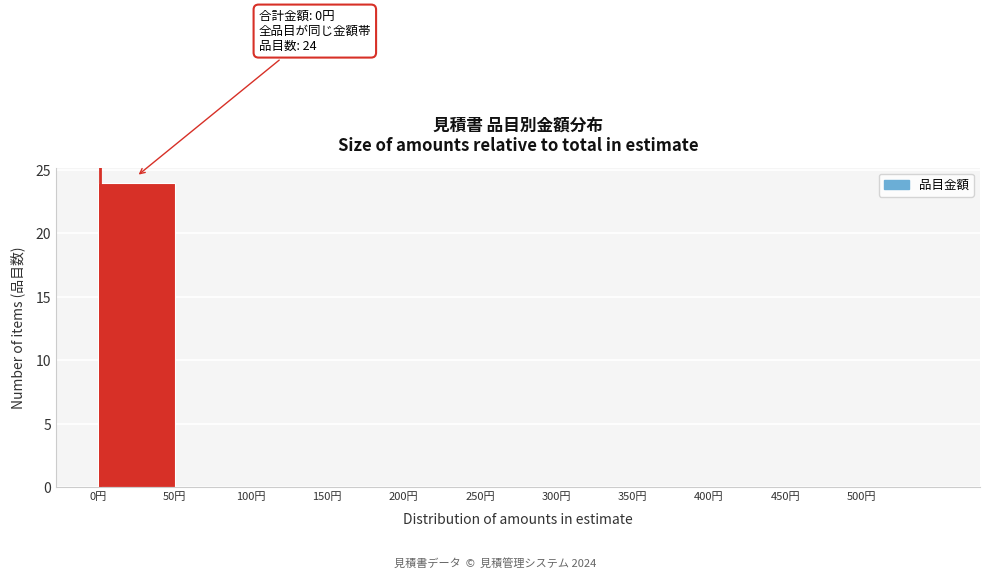

Over which range of the x-axis is the bar tallest?

0 to 50